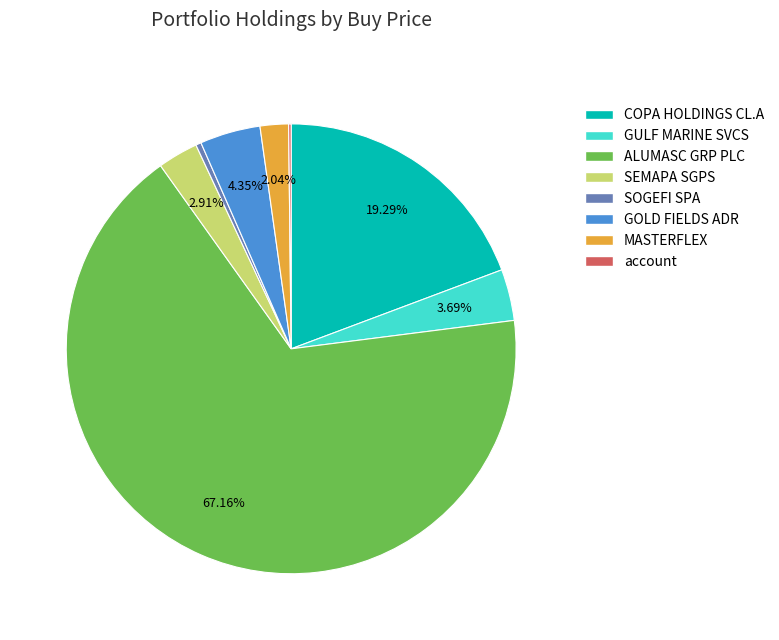

Which slice is the largest?

ALUMASC GRP PLC